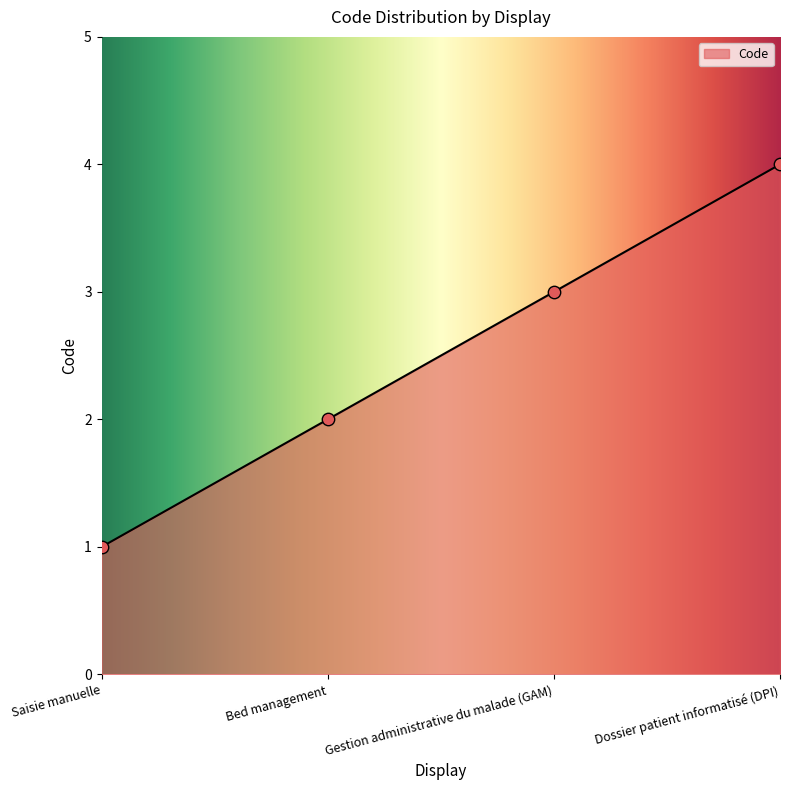

Approximately how many times larger is the value at Dossier patient informatisé (DPI) compared to Bed management?

2.0